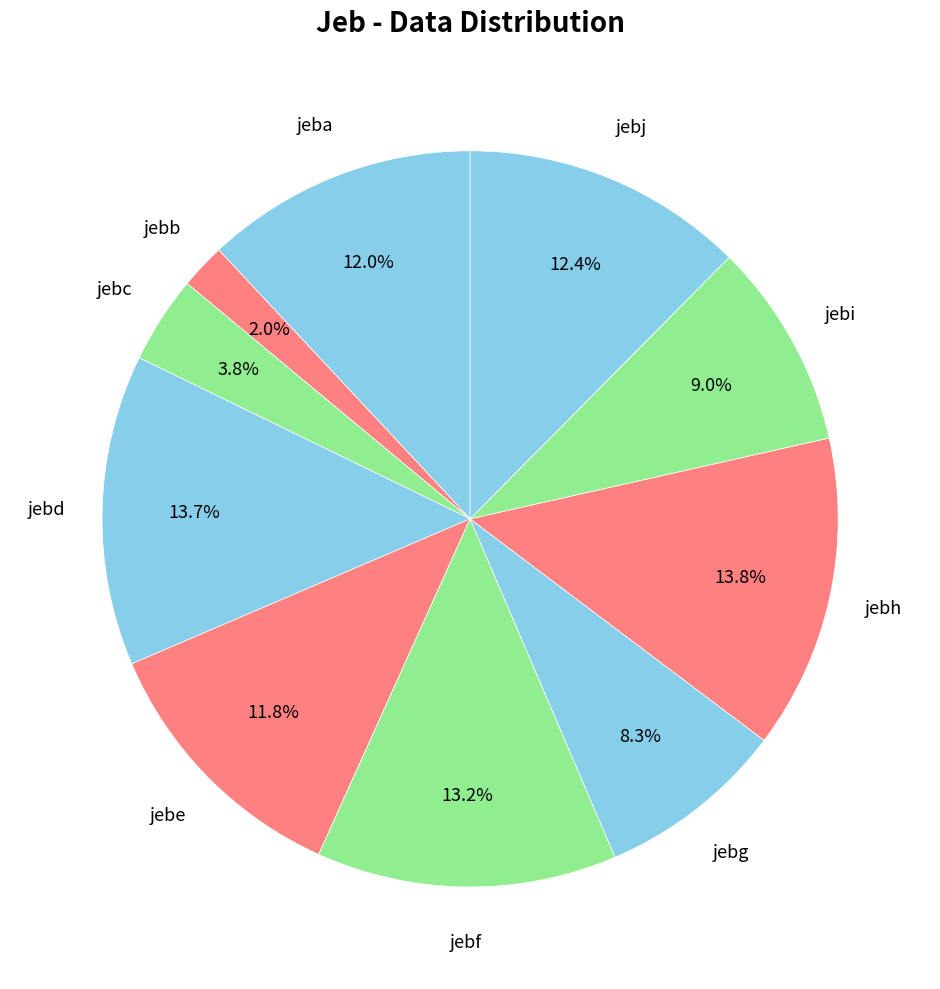

Approximately how many times larger is the value at jebc compared to jebd?

0.3